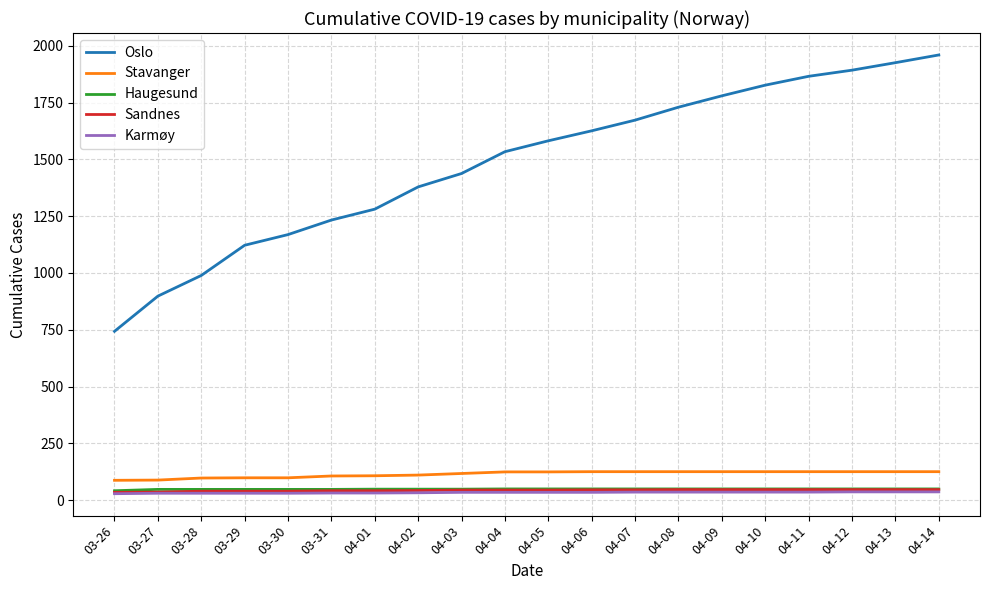

The value of Haugesund at 03-28 is 47. True or false?

True